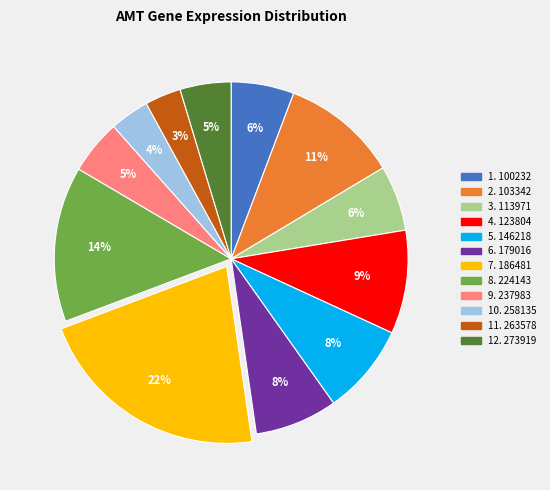

Does any single category account for the majority?

No